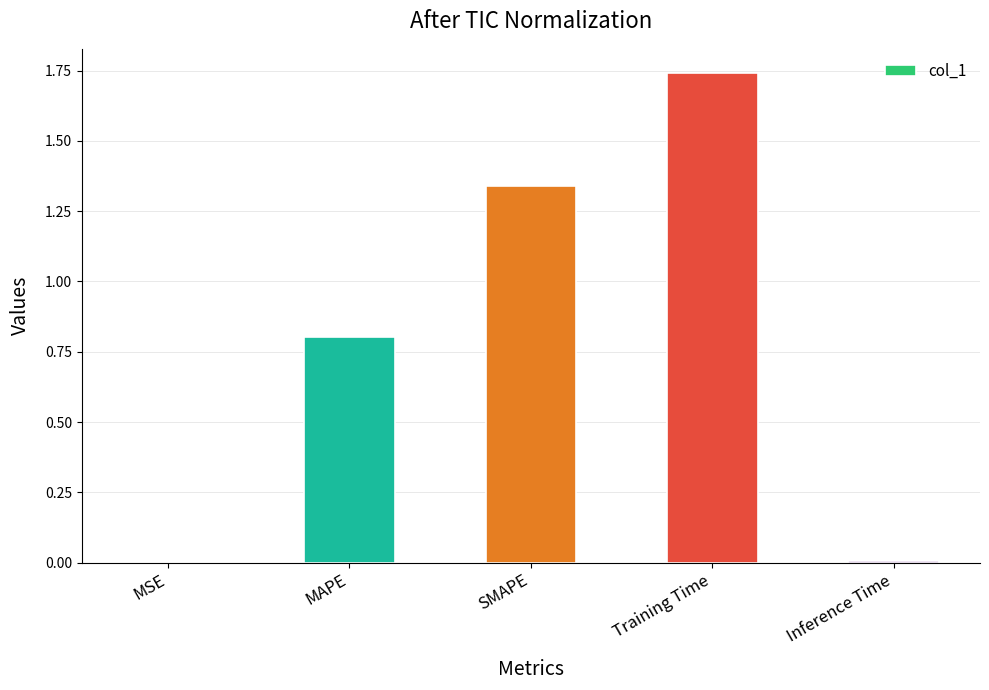

At which category does the chart reach its peak across all series?

Training Time